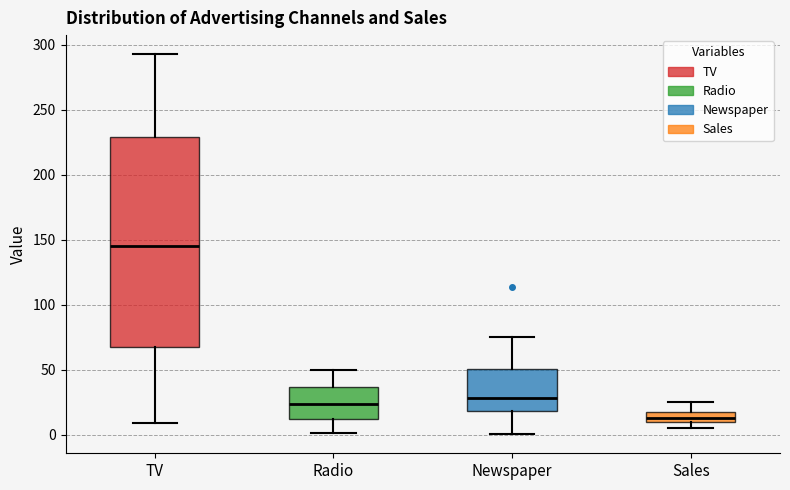

Reading left to right, read every box against the y-axis: the position of its median line, the range the box covers, and the ends of its whiskers. The values are not printed on the chart, so give them approximately, as read against the axis.

TV: median 145, box 65 to 230, whiskers 10 to 295
Radio: median 25, box 10 to 35, whiskers 0 to 50
Newspaper: median 30, box 20 to 50, whiskers 0 to 75
Sales: median 15, box 10 to 20, whiskers 5 to 25